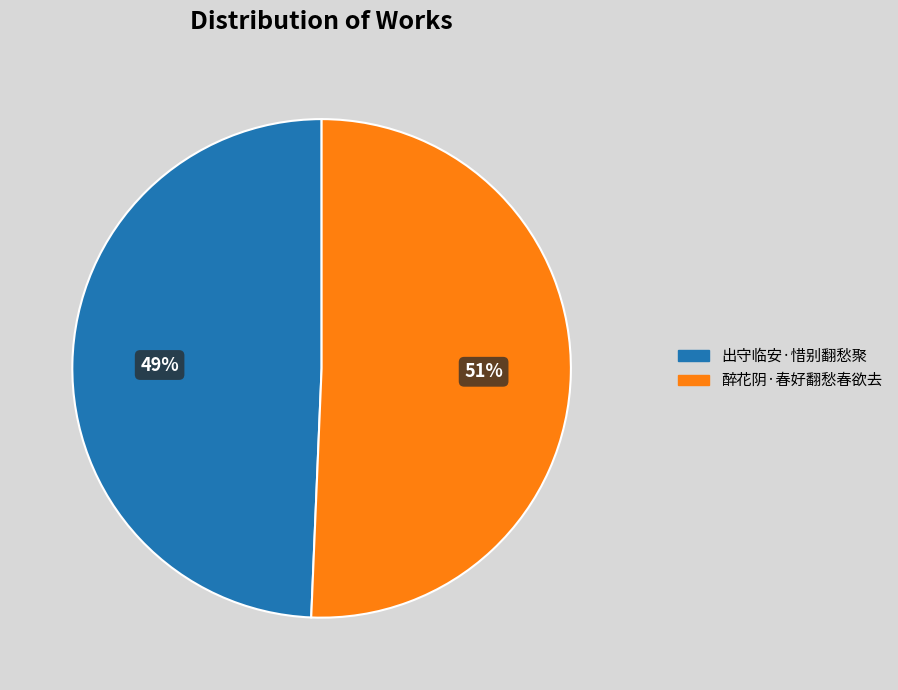

Which category has the smallest portion of the pie?

出守临安·惜别翻愁聚